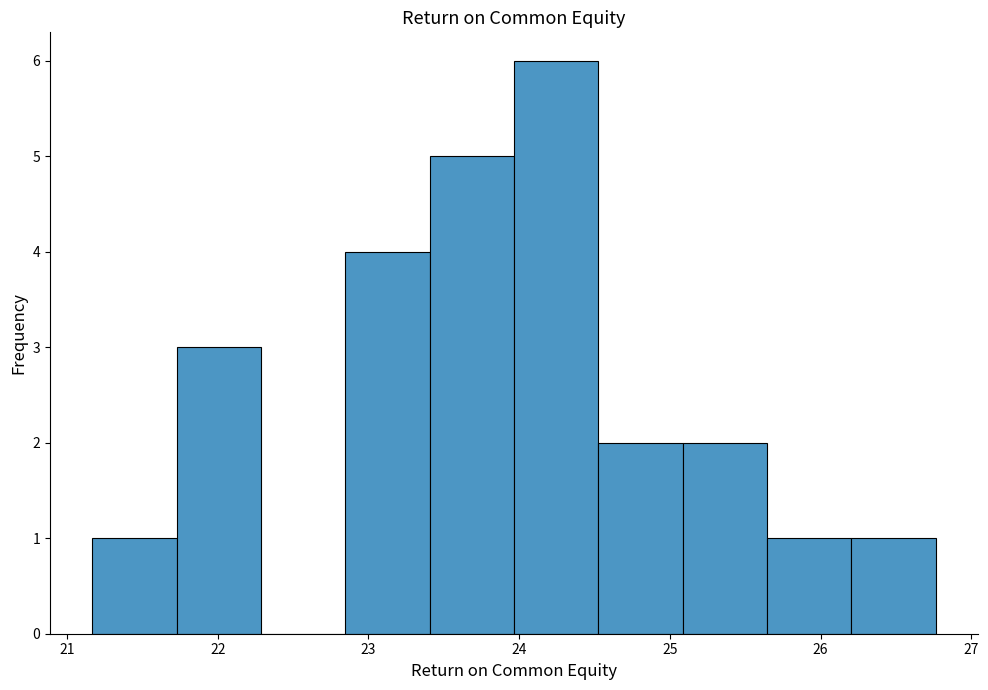

Reading left to right, list every bar in this chart as the range it spans on the x-axis followed by its height. Neither the bar edges nor the heights are printed on the chart, so give them approximately, as read against the axes.

21.2 to 21.7: 1
21.7 to 22.3: 3
22.3 to 22.8: 0
22.8 to 23.4: 4
23.4 to 24.0: 5
24.0 to 24.5: 6
24.5 to 25.1: 2
25.1 to 25.6: 2
25.6 to 26.2: 1
26.2 to 26.8: 1